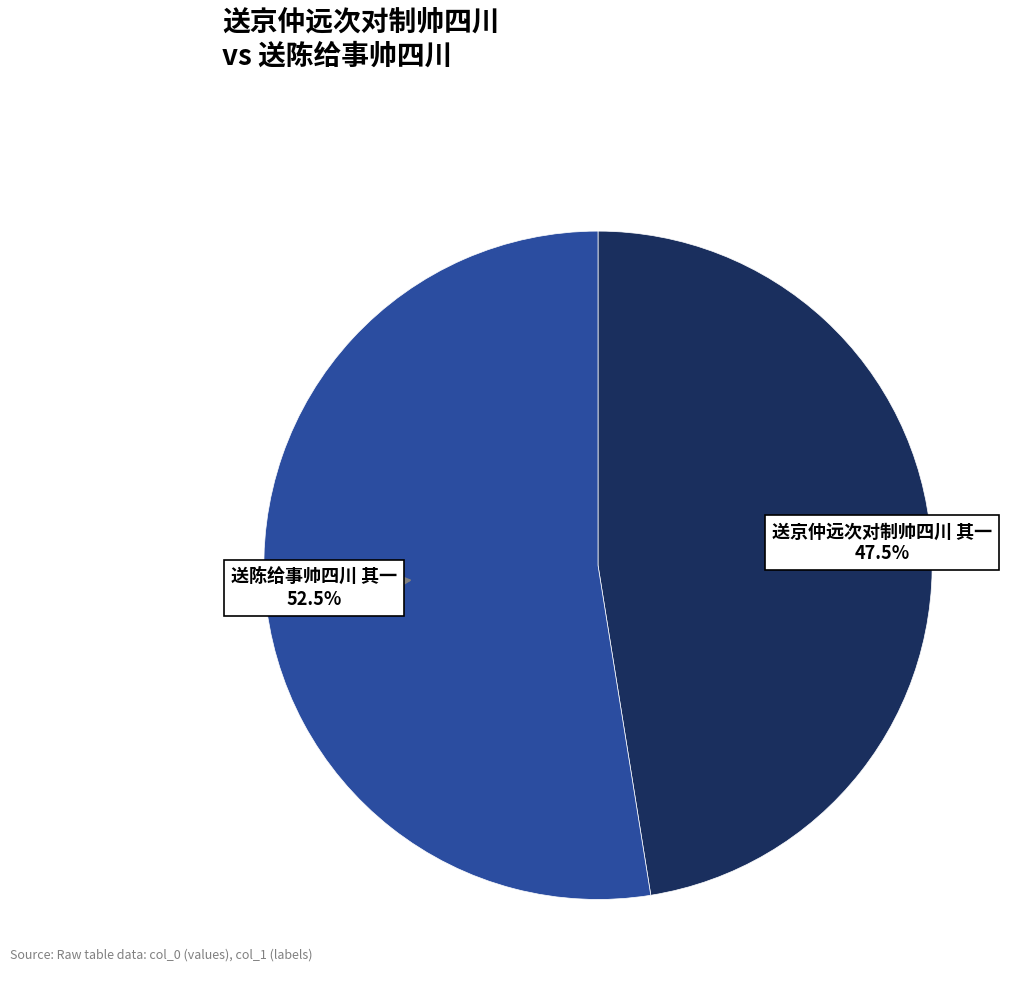

Does any single category account for the majority?

Yes